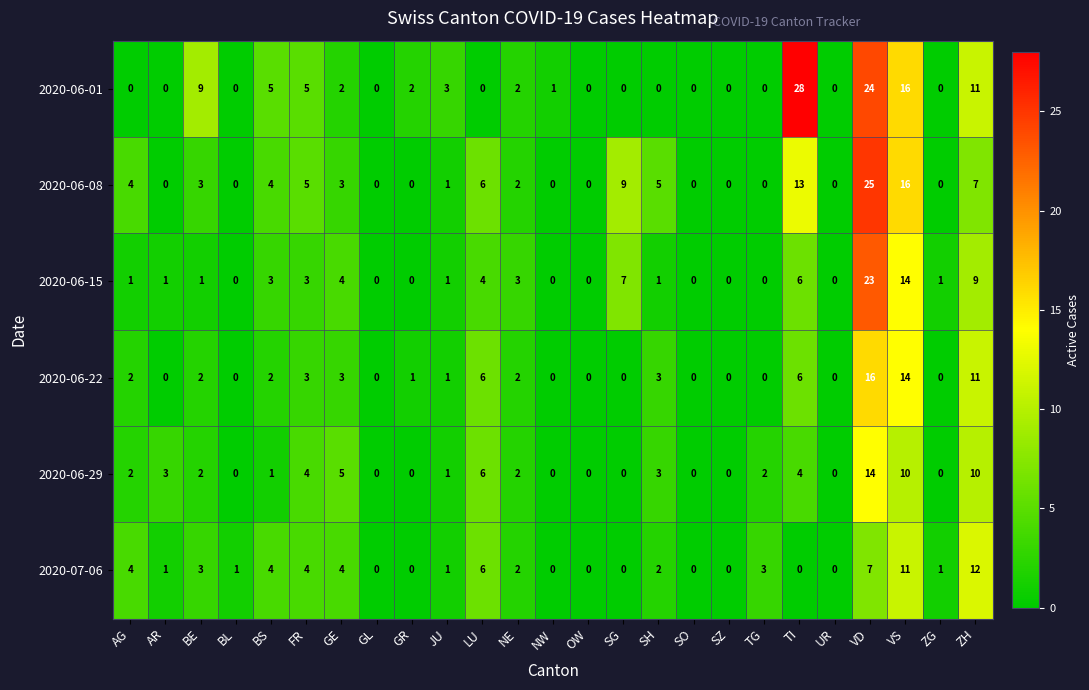

What is the sum of all 2020-06-15 values?

82